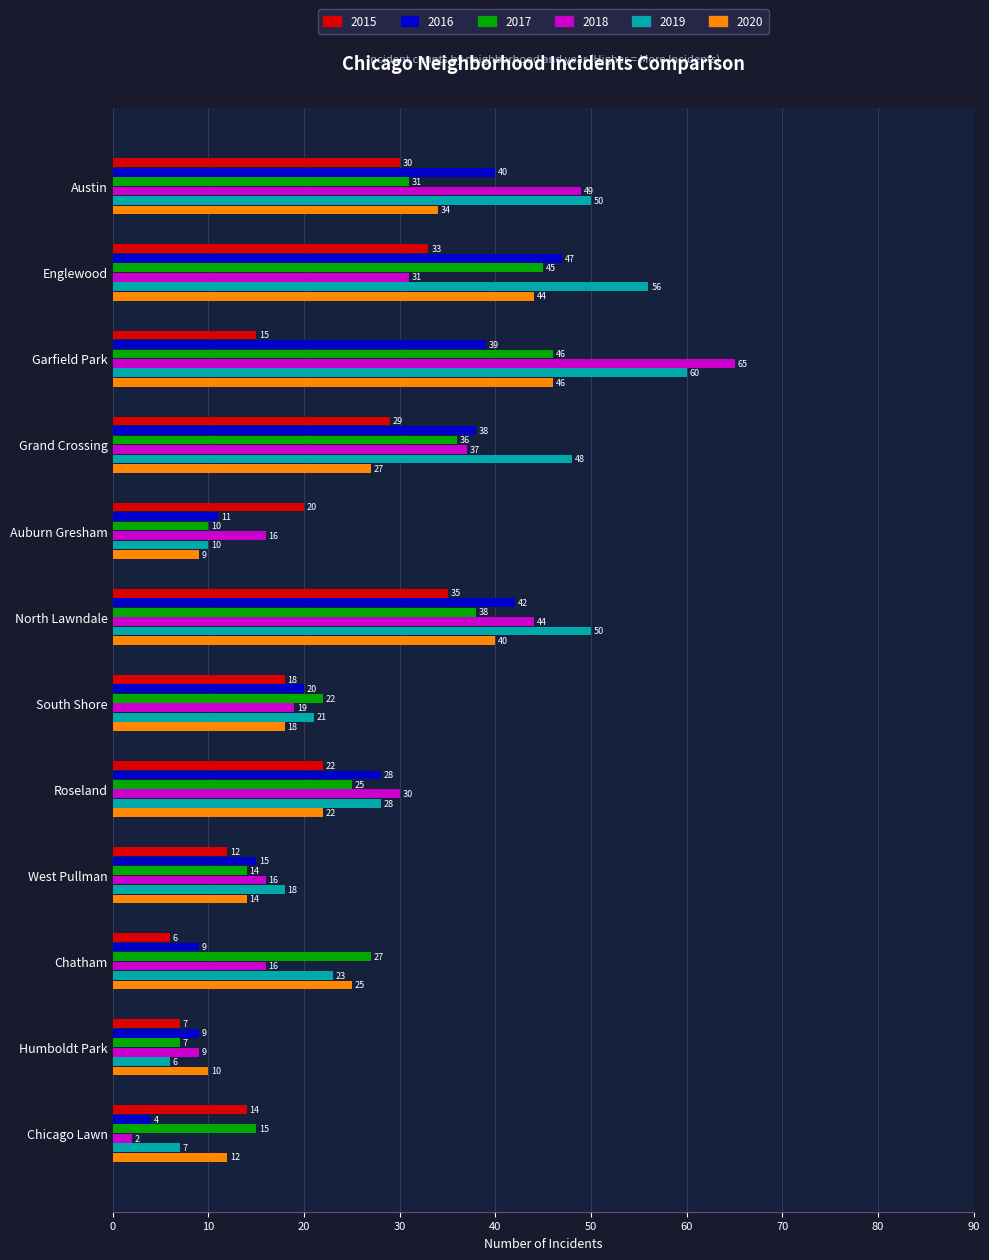

Which series has the largest total across all categories?

2019